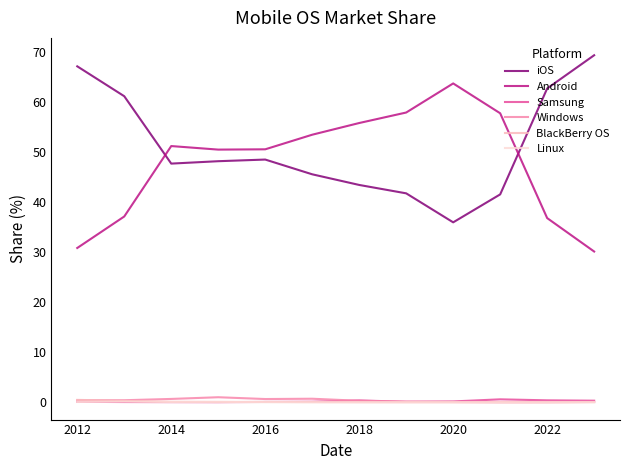

True or false: Linux and iOS cross at least once.

False